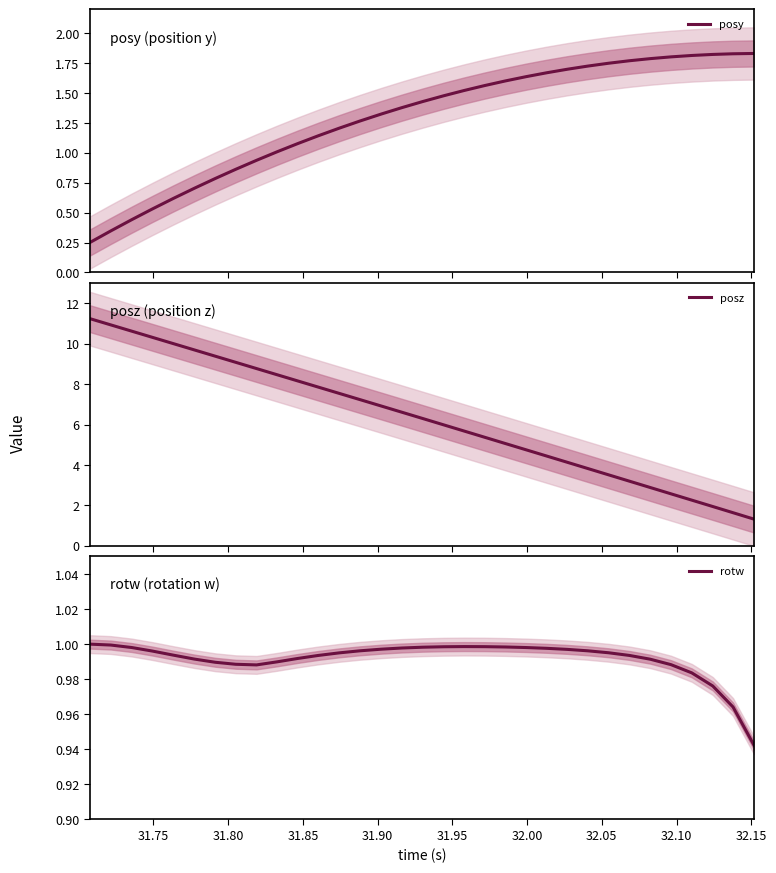

List the series in order of their peak value, lowest first.

rotw, posy, posz